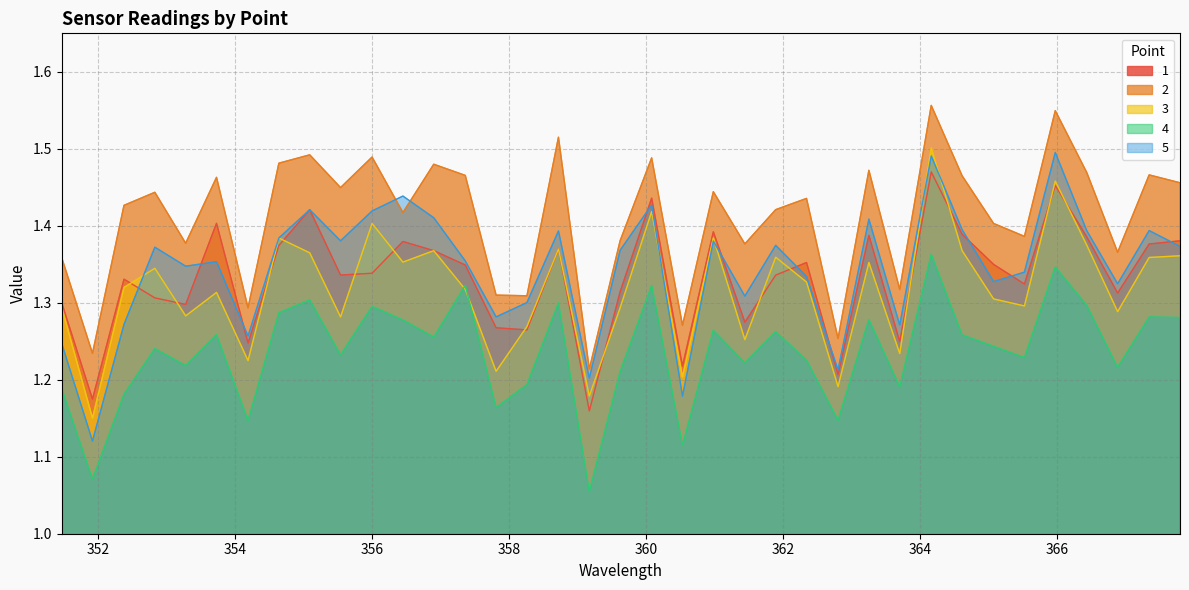

How many categories are shown in the chart?

37